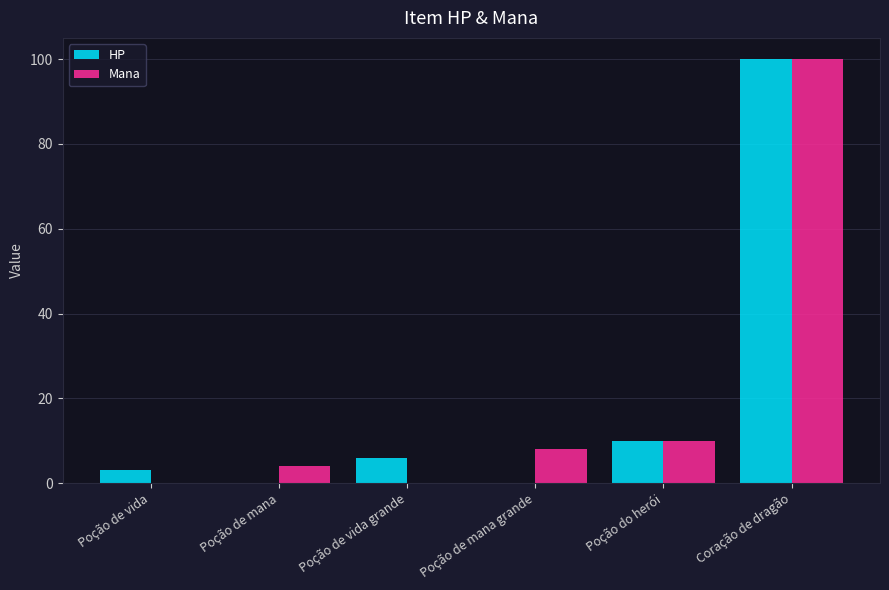

What are all the series names shown in the legend?

HP, Mana